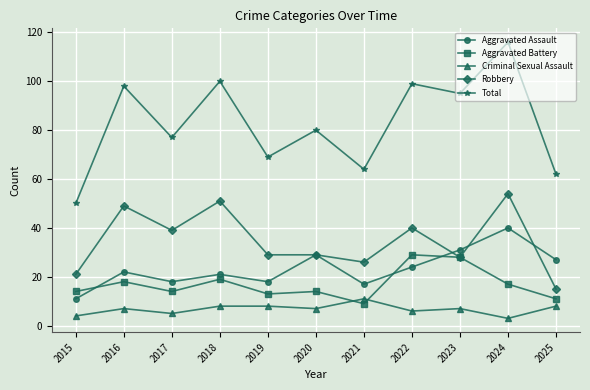

Which series has the widest spread of values?

Total